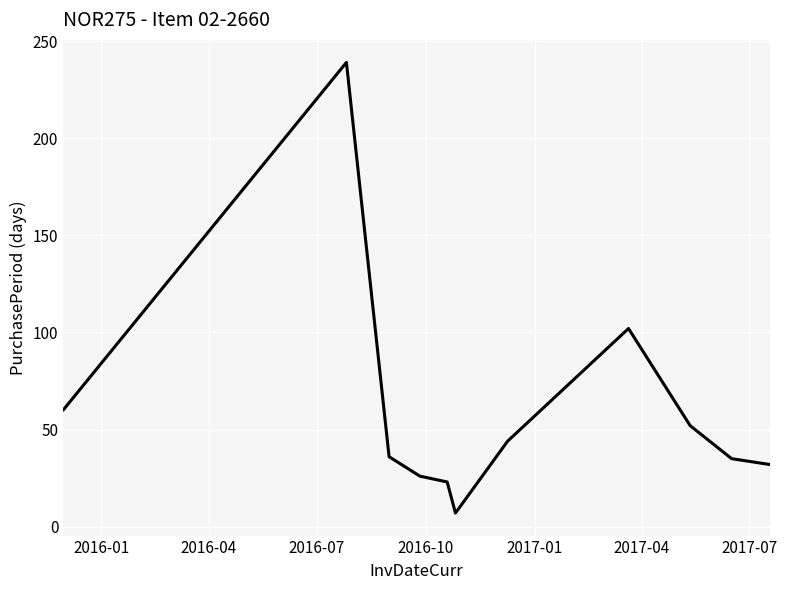

What is the minimum value shown in the chart?

7